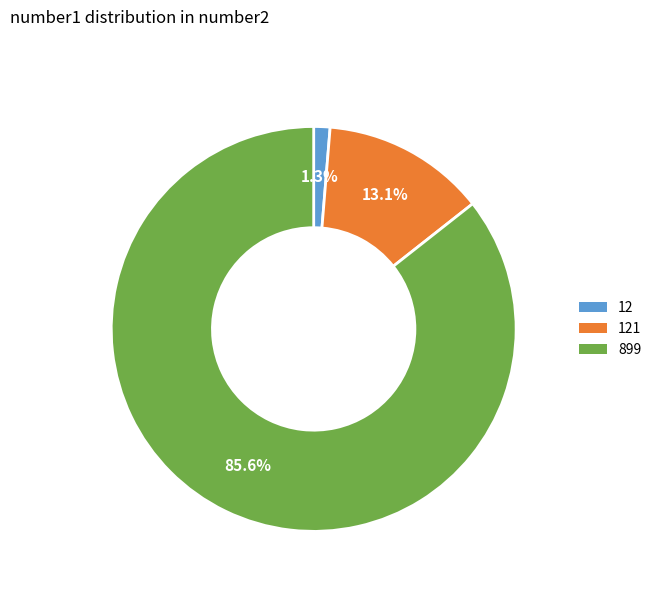

How many slices are in this pie chart?

3